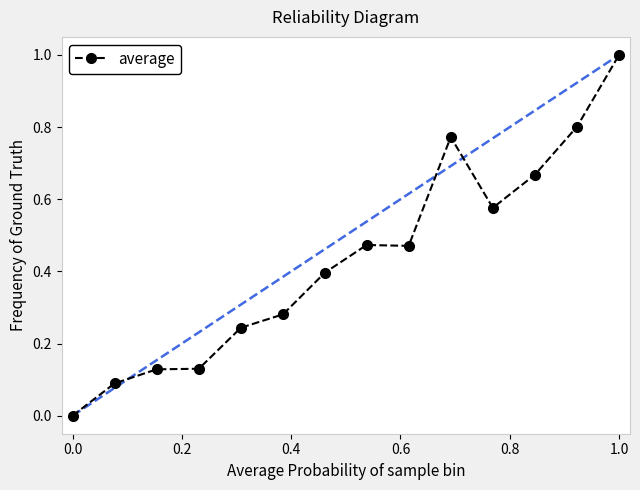

What is the difference between the maximum and second lowest values?

0.9